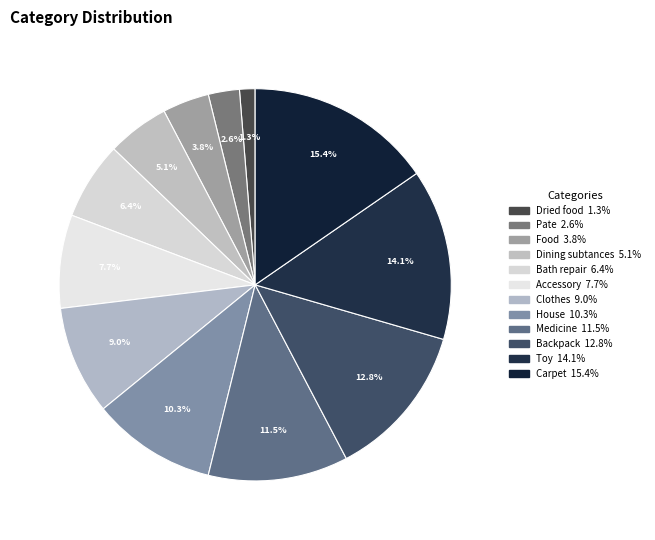

To the nearest percent, what is the difference between the Food and Backpack slice percentages?

9%